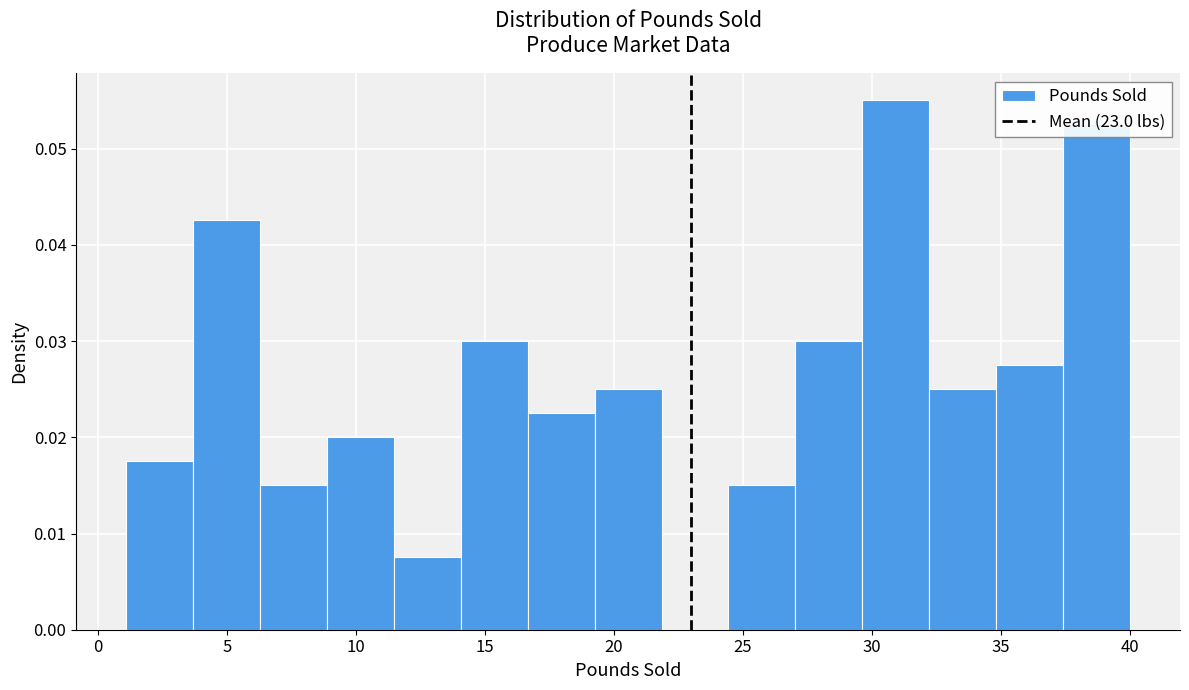

Reading left to right, transcribe this chart: for each bar, give the range it covers on the x-axis and its height. Neither the bar edges nor the heights are printed on the chart, so give them approximately, as read against the axes.

1.0 to 3.5: 0.018
3.5 to 6.5: 0.043
6.5 to 9.0: 0.015
9.0 to 11.5: 0.020
11.5 to 14.0: 0.008
14.0 to 16.5: 0.030
16.5 to 19.5: 0.023
19.5 to 22.0: 0.025
22.0 to 24.5: 0
24.5 to 27.0: 0.015
27.0 to 29.5: 0.030
29.5 to 32.0: 0.055
32.0 to 35.0: 0.025
35.0 to 37.5: 0.028
37.5 to 40.0: 0.053